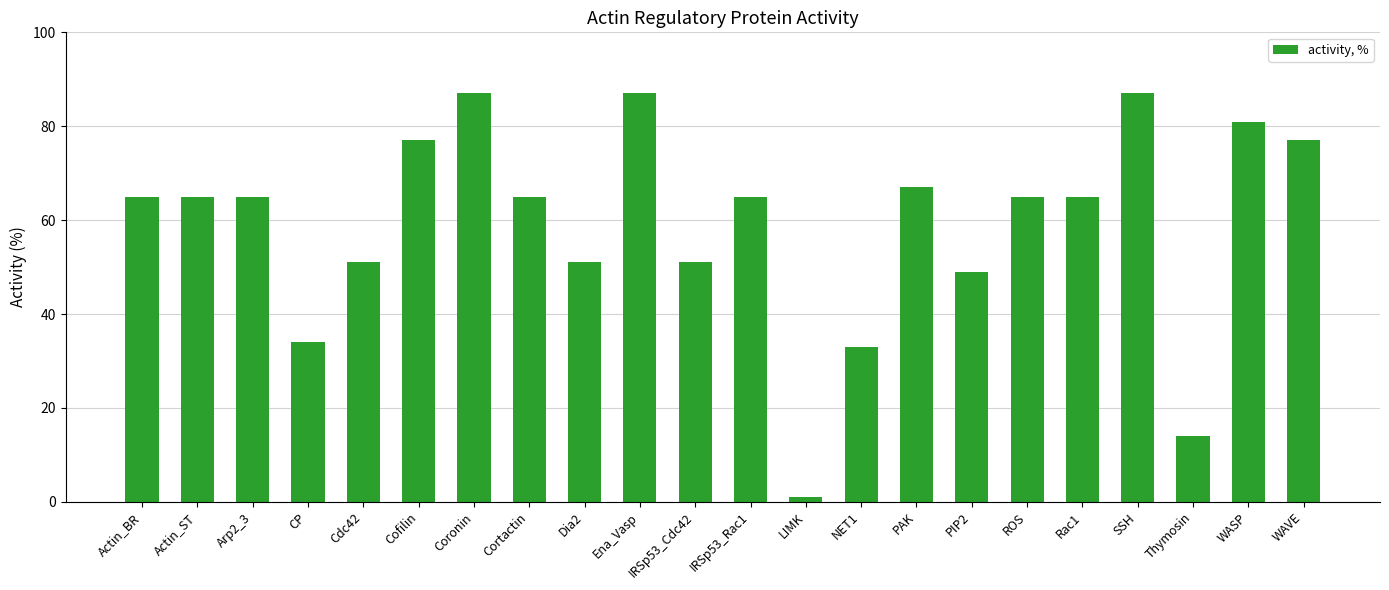

What is the maximum value shown in the chart?

87